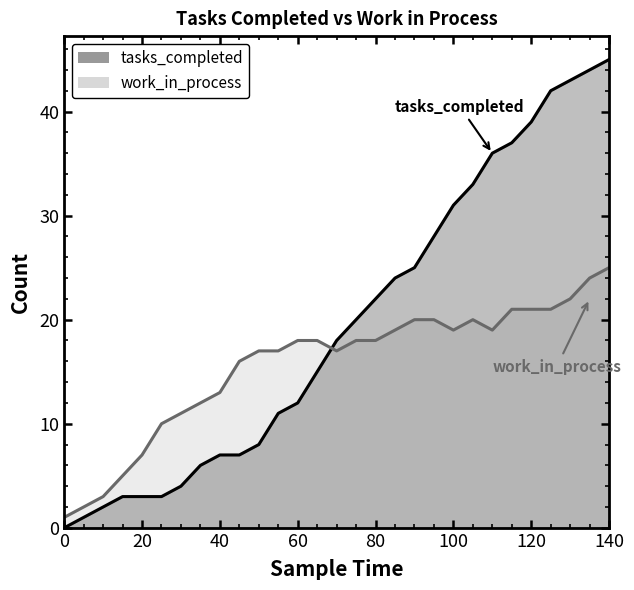

Does the chart have visible grid lines?

No